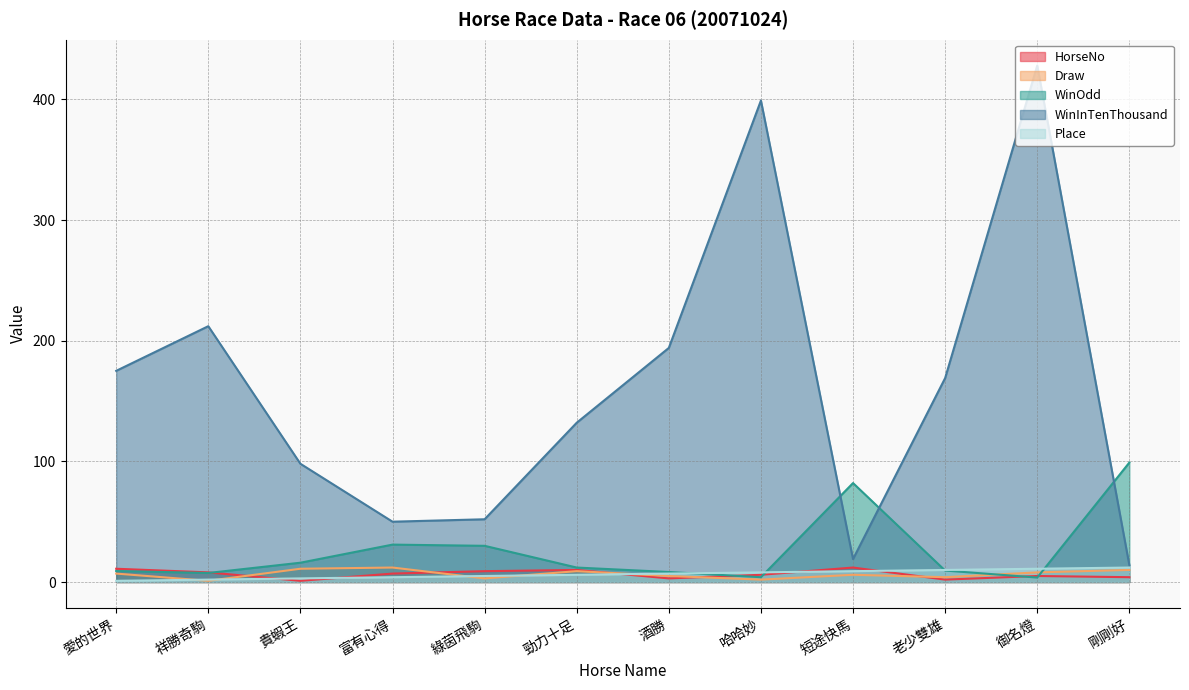

What is the difference between the highest and lowest values at 愛的世界?

174.0